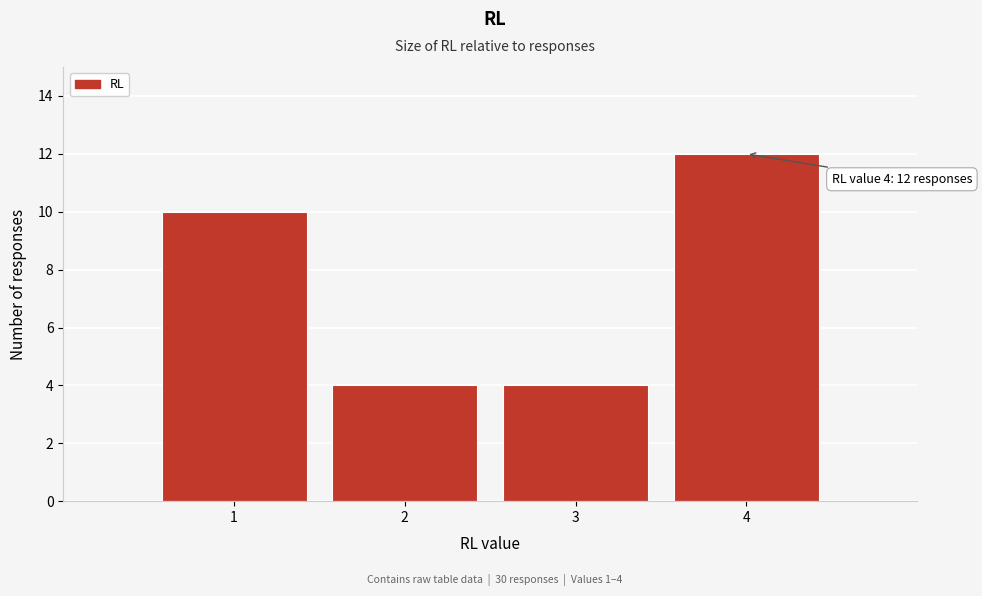

Which range on the x-axis has the tallest bar?

3.5 to 4.5